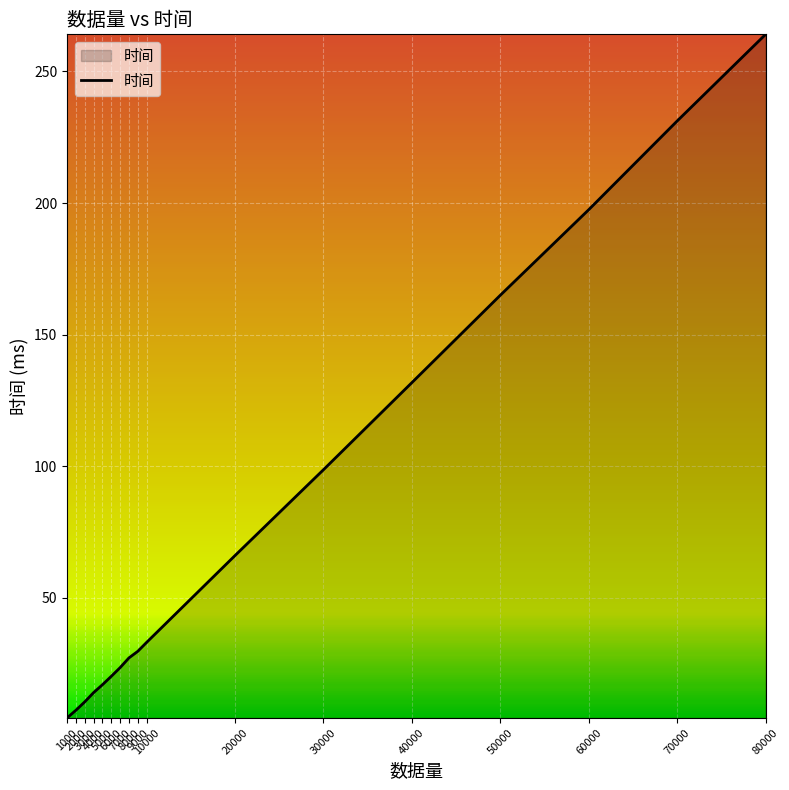

At which label does the data first exceed 29?

9000